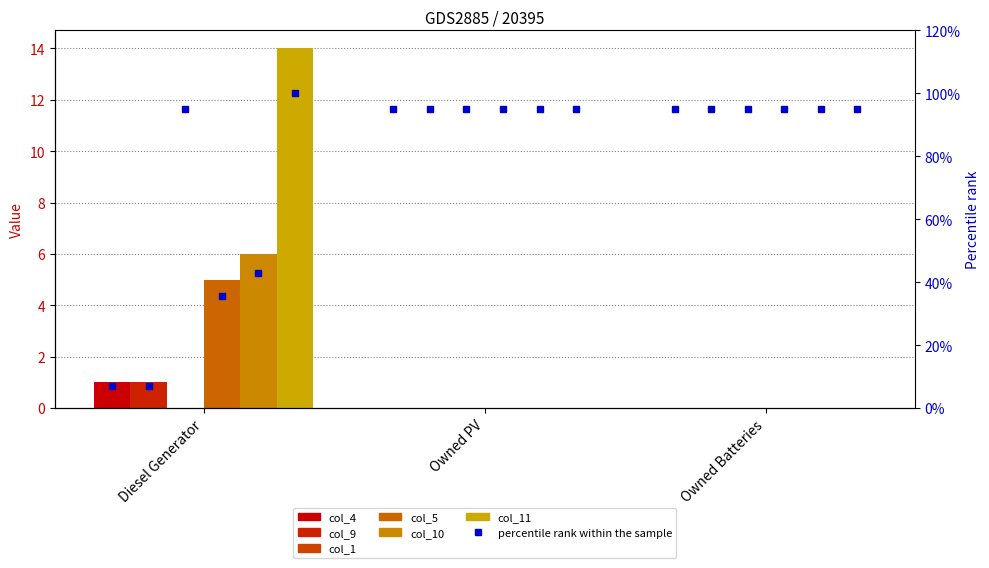

Is it true that col_10 equals 2 at Owned Batteries?

False